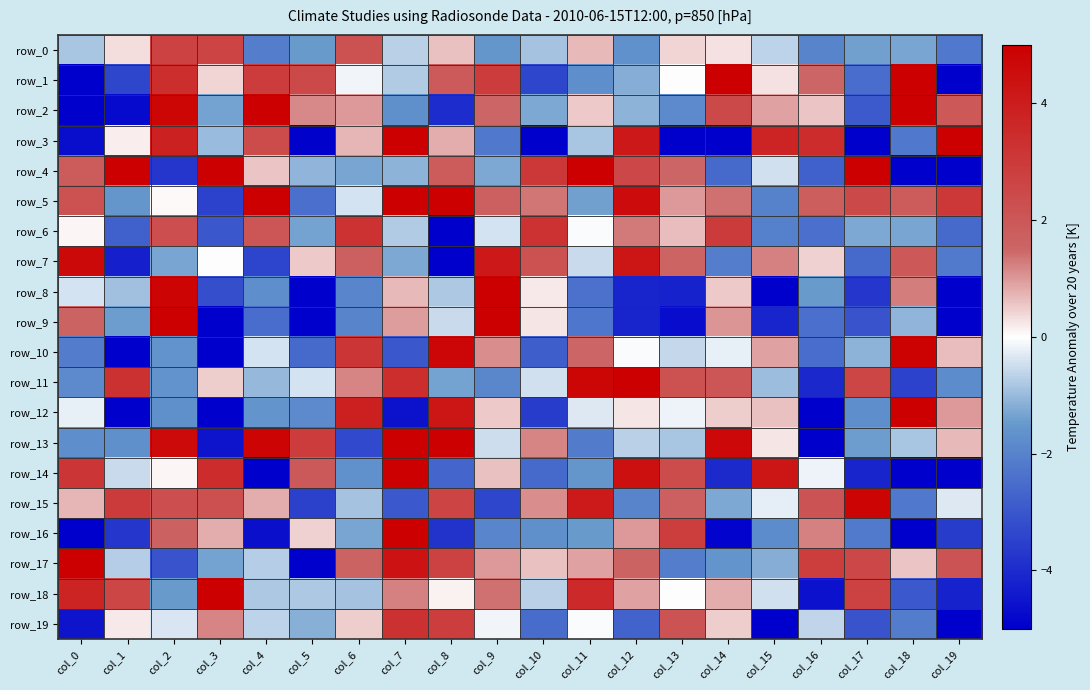

How many values in row_15 are above zero?

11